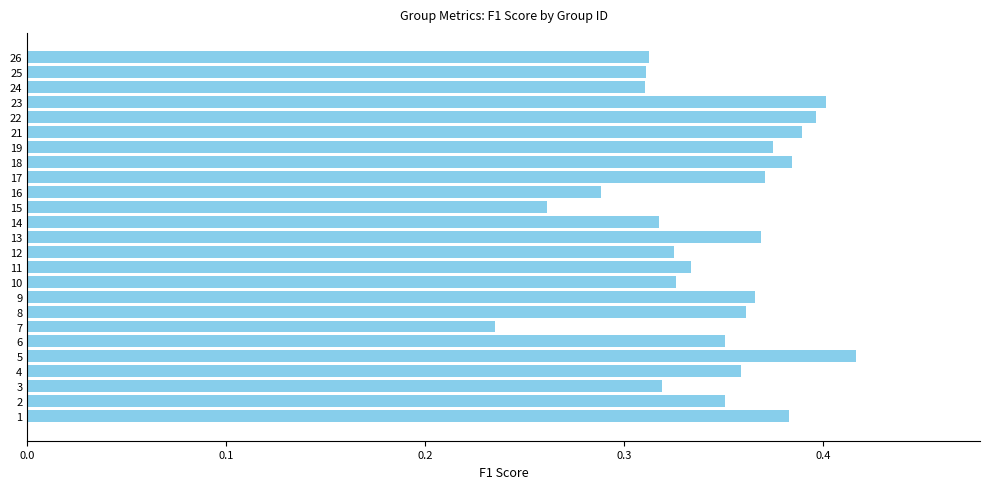

Between 19 and 26, which is larger?

19